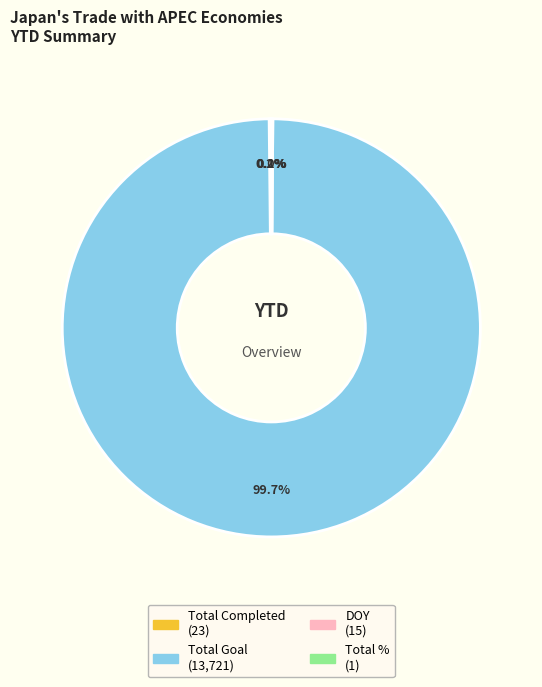

What is the majority slice?

Total Goal